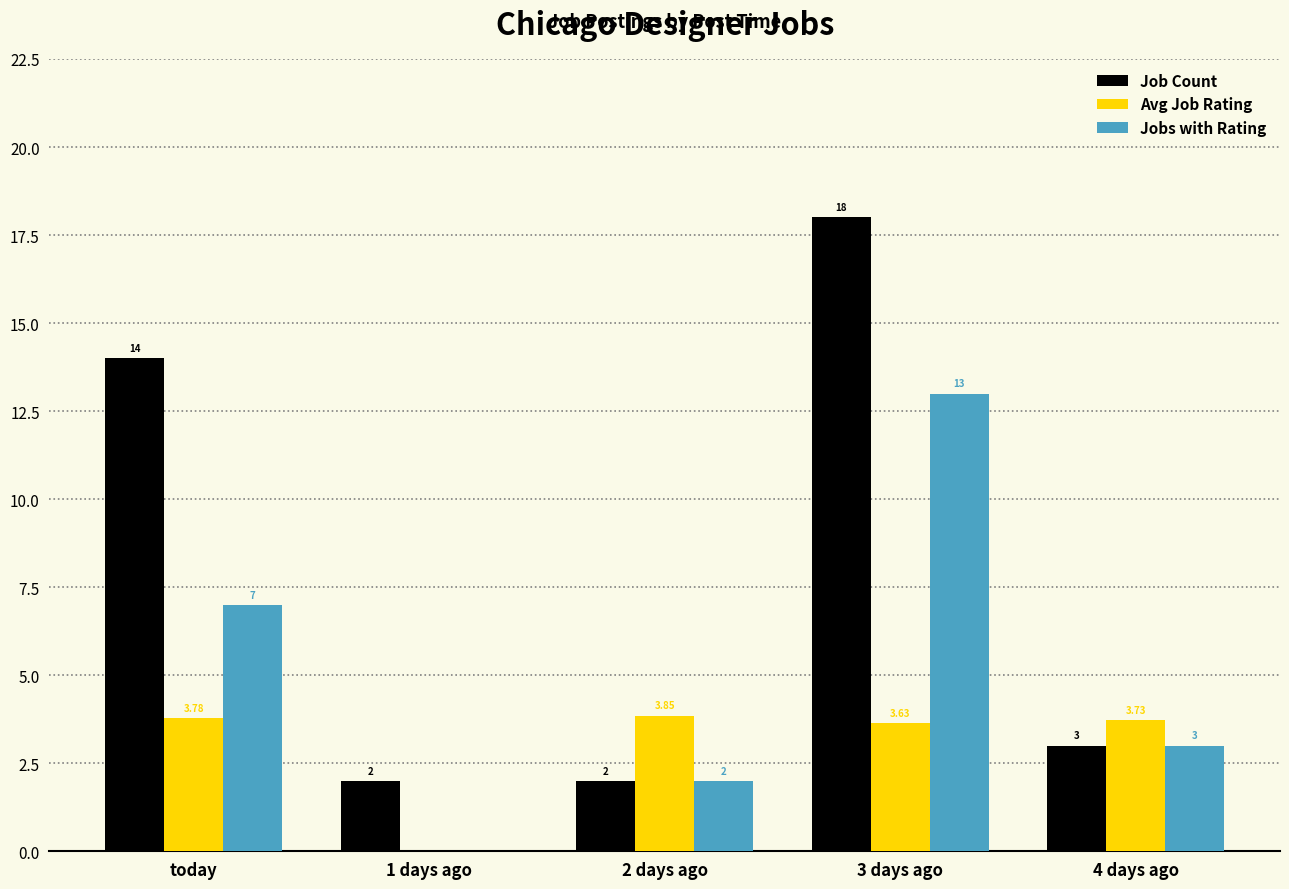

How many distinct data groups are displayed?

3